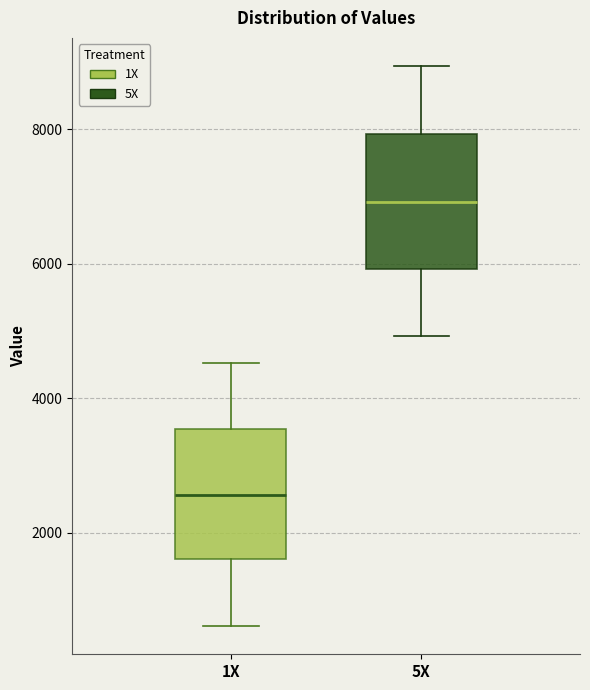

Where is the upper edge of the box for 1X on the y-axis? The values are not printed on the chart, so give them approximately, as read against the axis.

3600